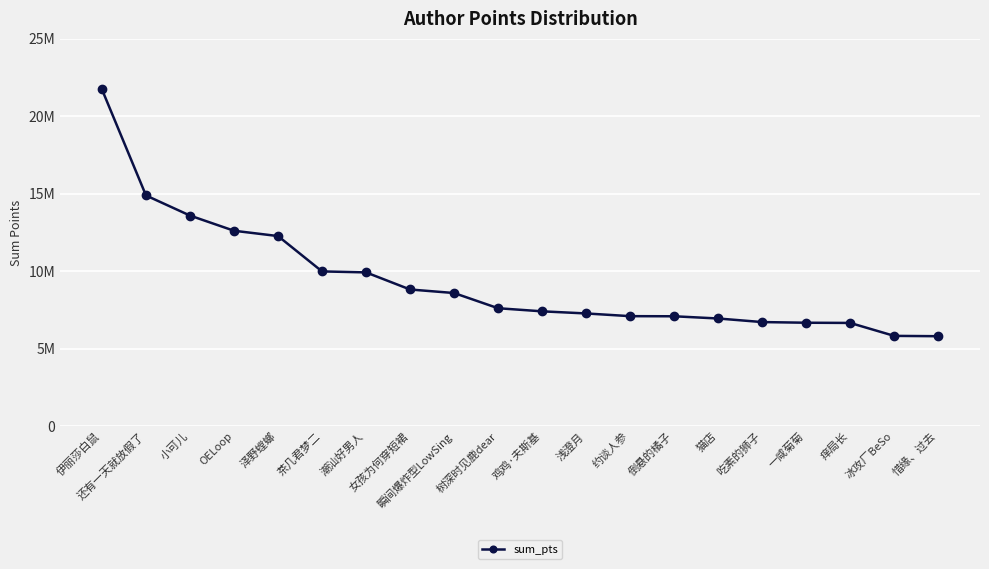

Between OELoop and 还有一天就放假了, which is larger?

还有一天就放假了